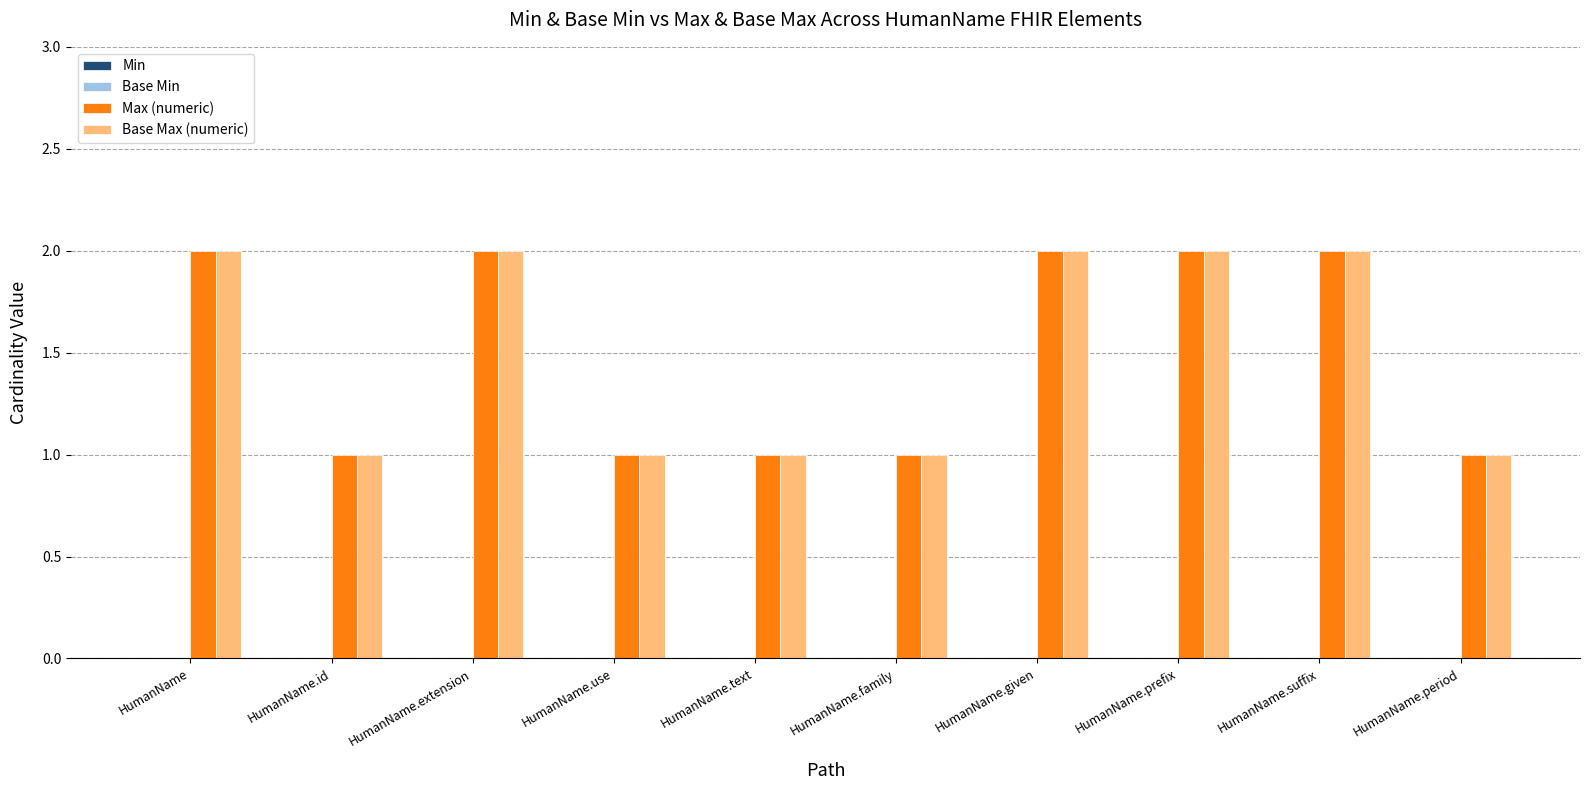

Does the chart contain any negative values?

No